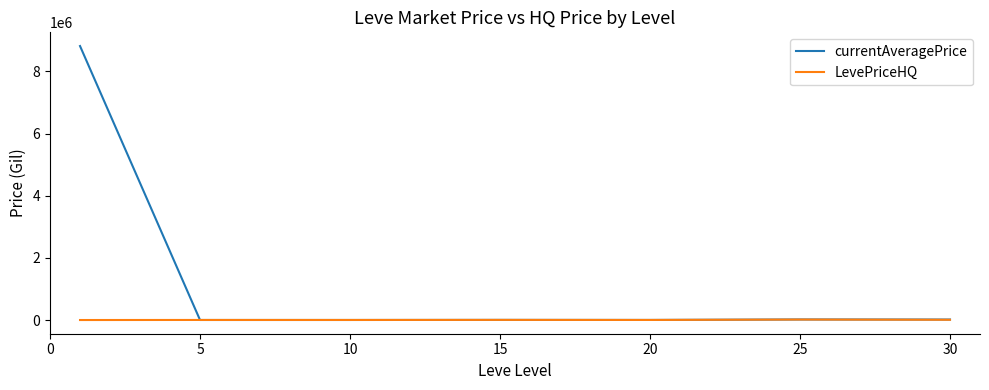

Which series has the largest total across all categories?

currentAveragePrice